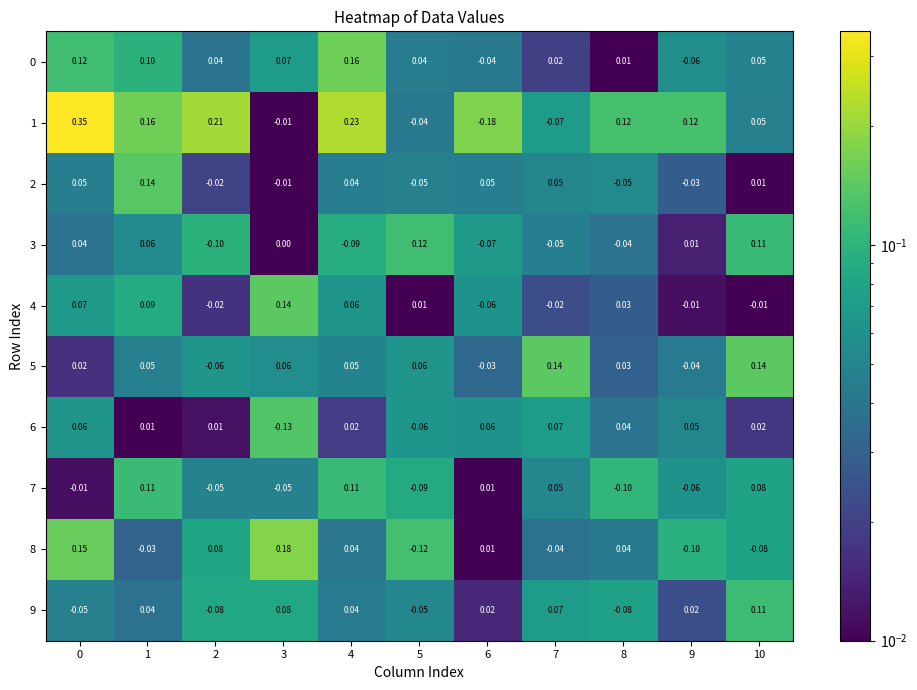

List the series in order of their peak value, highest first.

1, 8, 0, 5, 4, 2, 6, 3, 9, 7